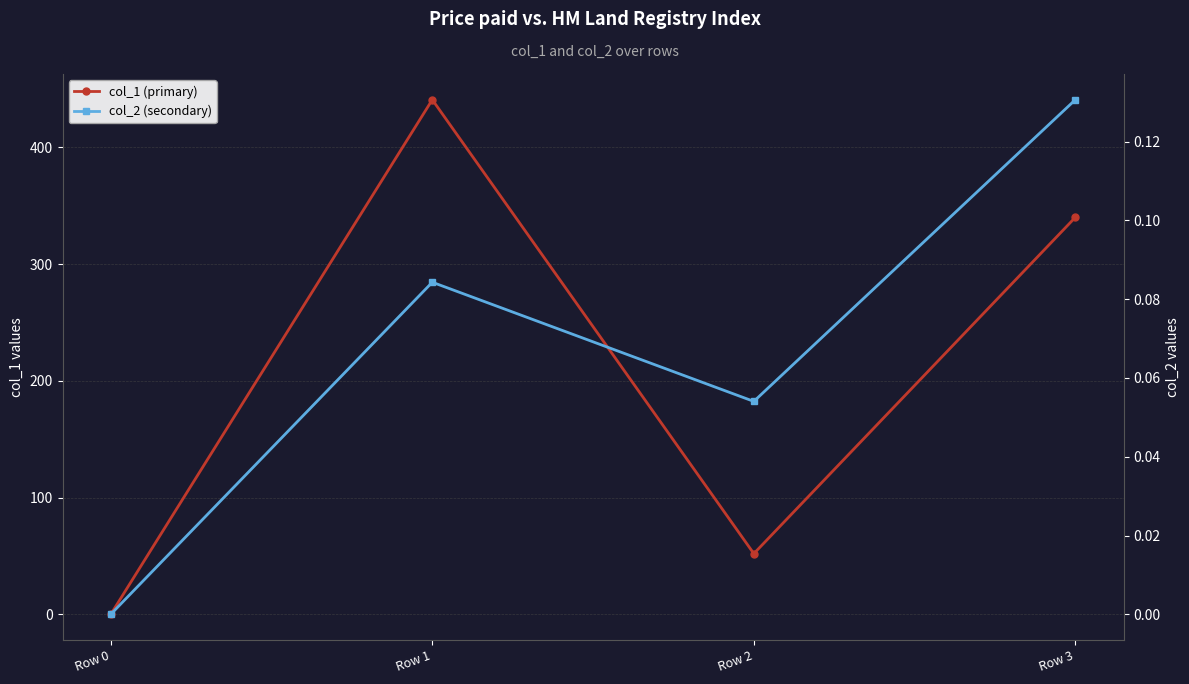

Read the col_1 (primary) value at Row 1.

440.8